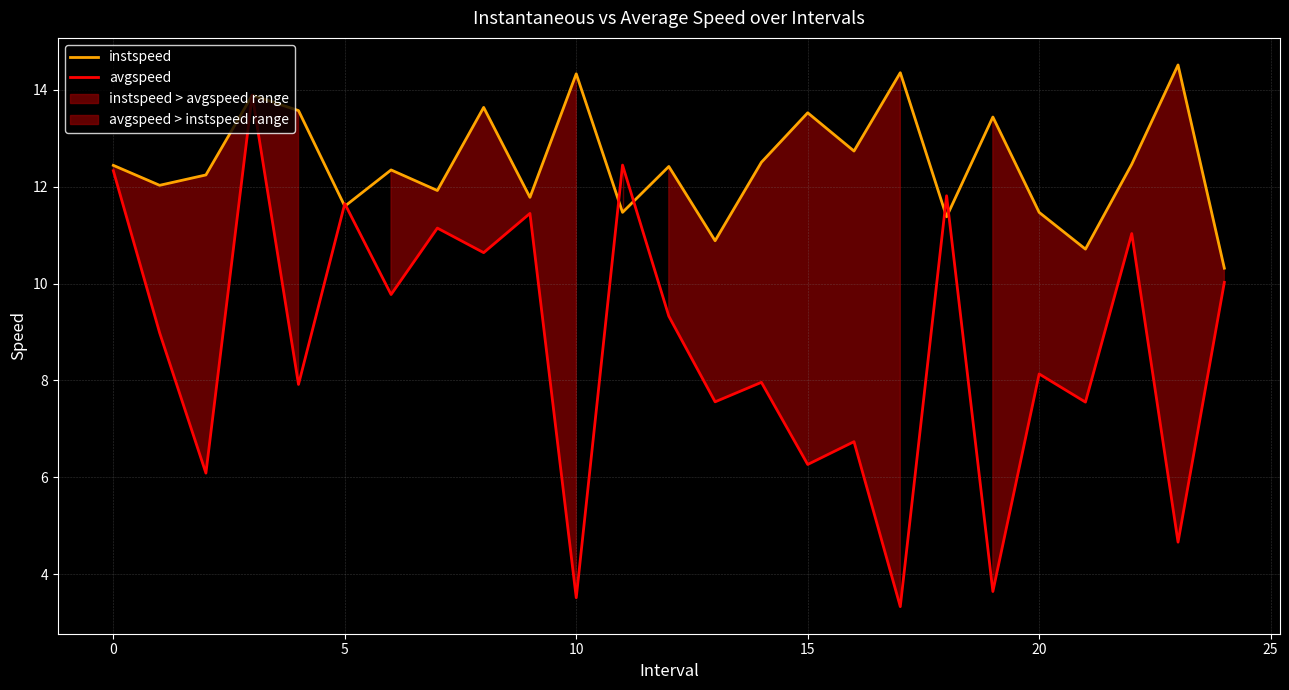

The avgspeed series shows 8.1 at 20. True or false?

True